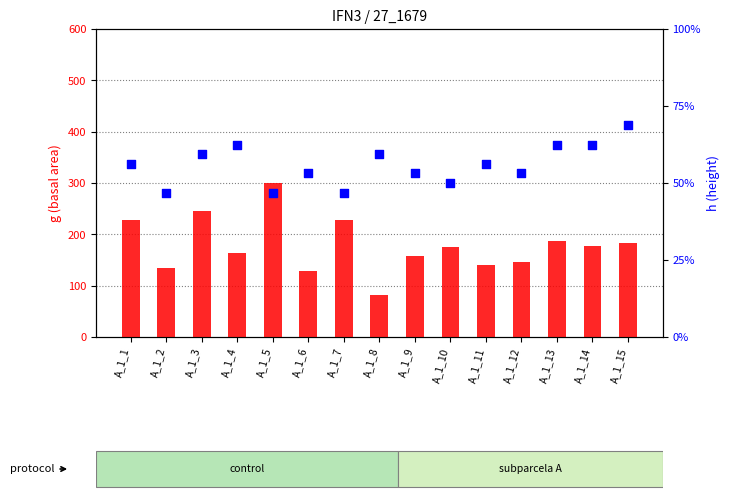

At how many categories does at least one series exceed 101?

14